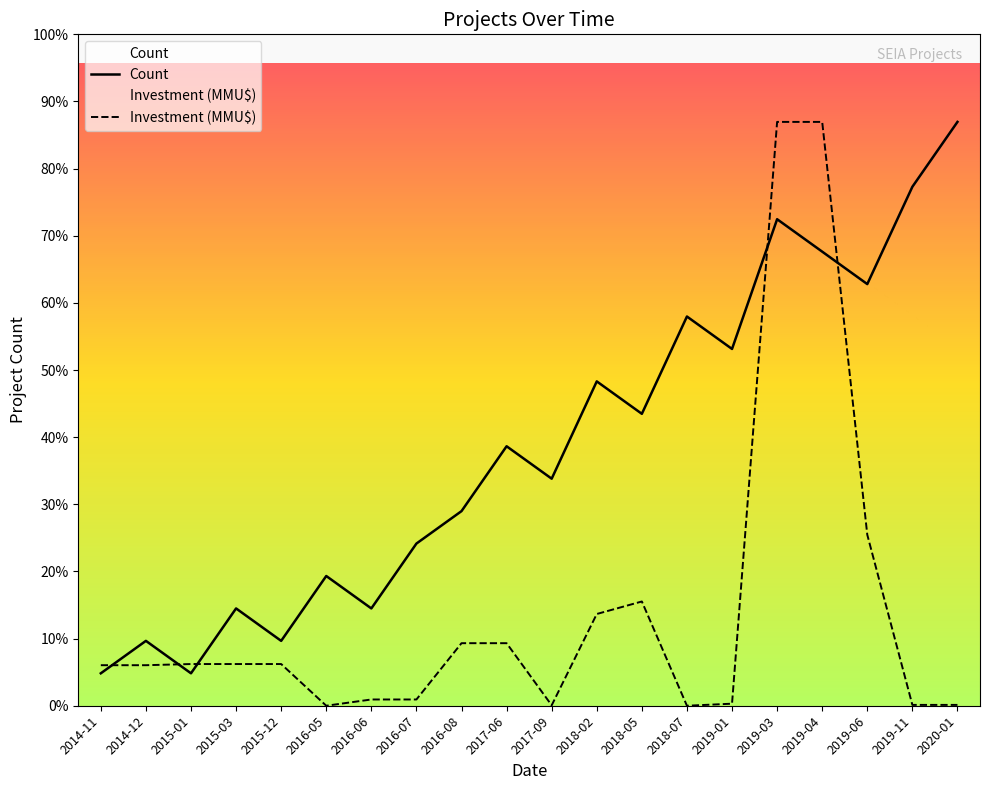

Where do Count and Investment (MMU$) first cross each other?

2014-11 and 2014-12